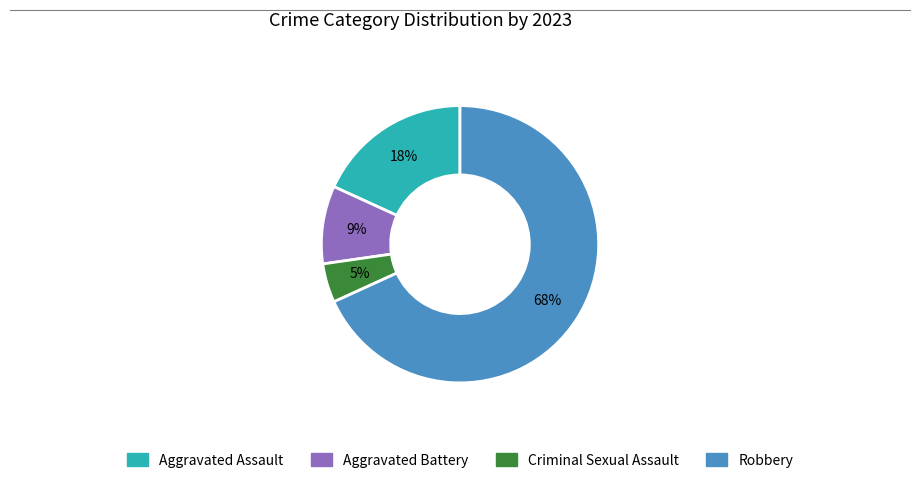

What is the majority slice?

Robbery